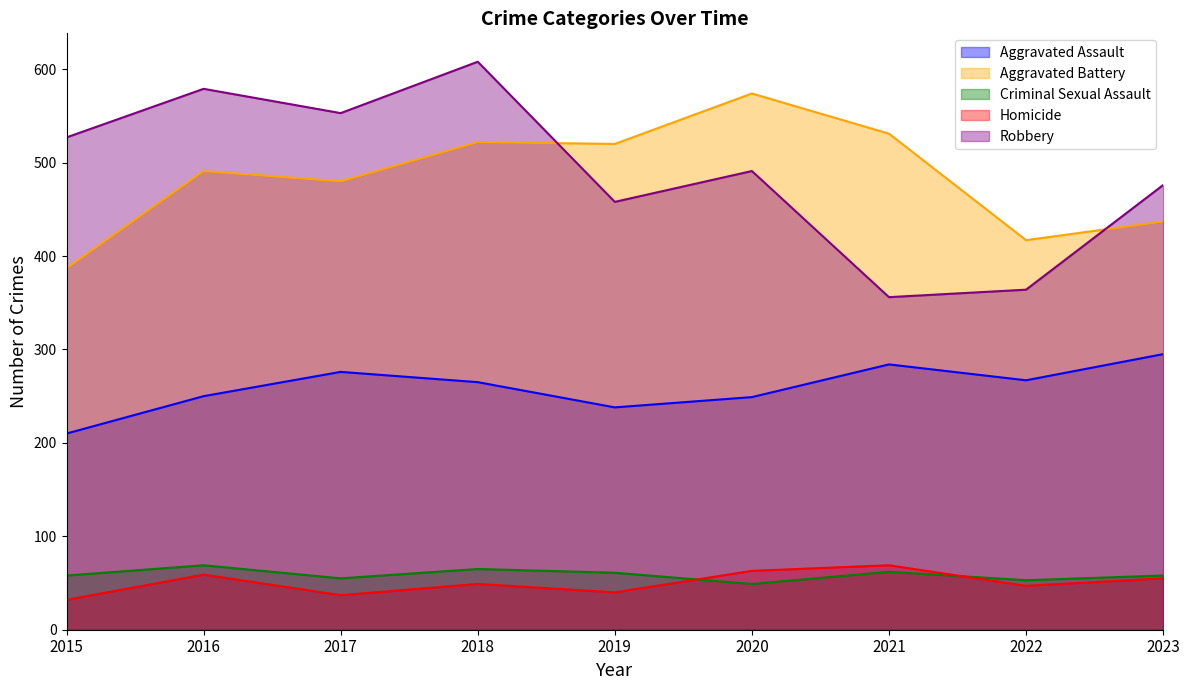

Rank the series at 2023 from highest to lowest value.

Robbery, Aggravated Battery, Aggravated Assault, Criminal Sexual Assault, Homicide